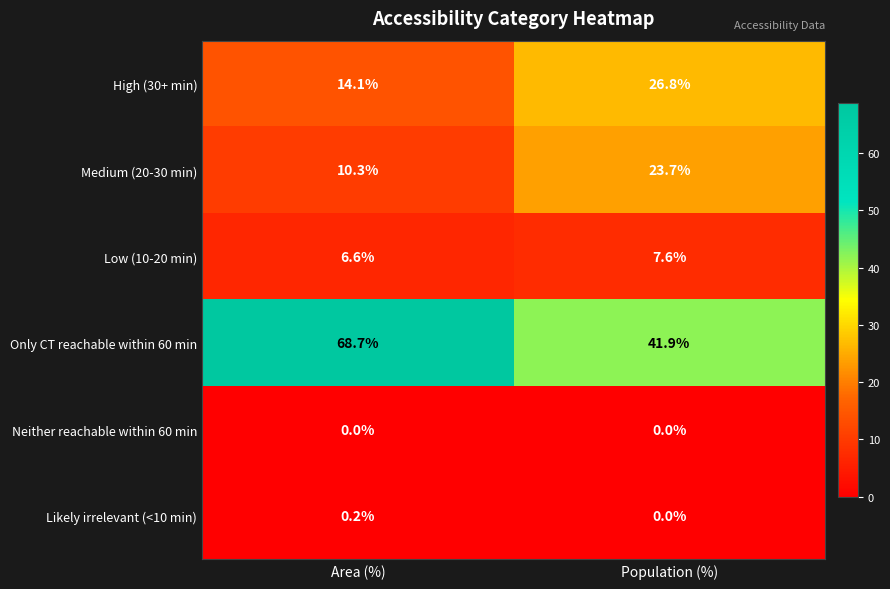

Which series changed the most between Area (%) and Population (%)?

Only CT reachable within 60 min